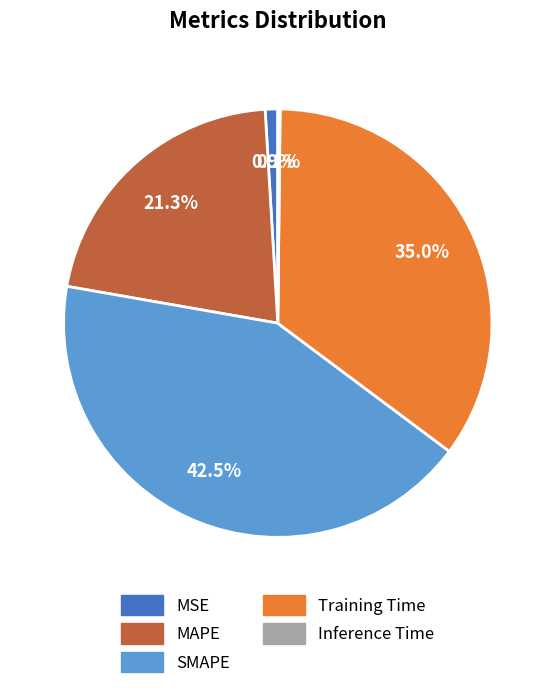

What percentage is the Training Time slice, to the nearest percent?

35%